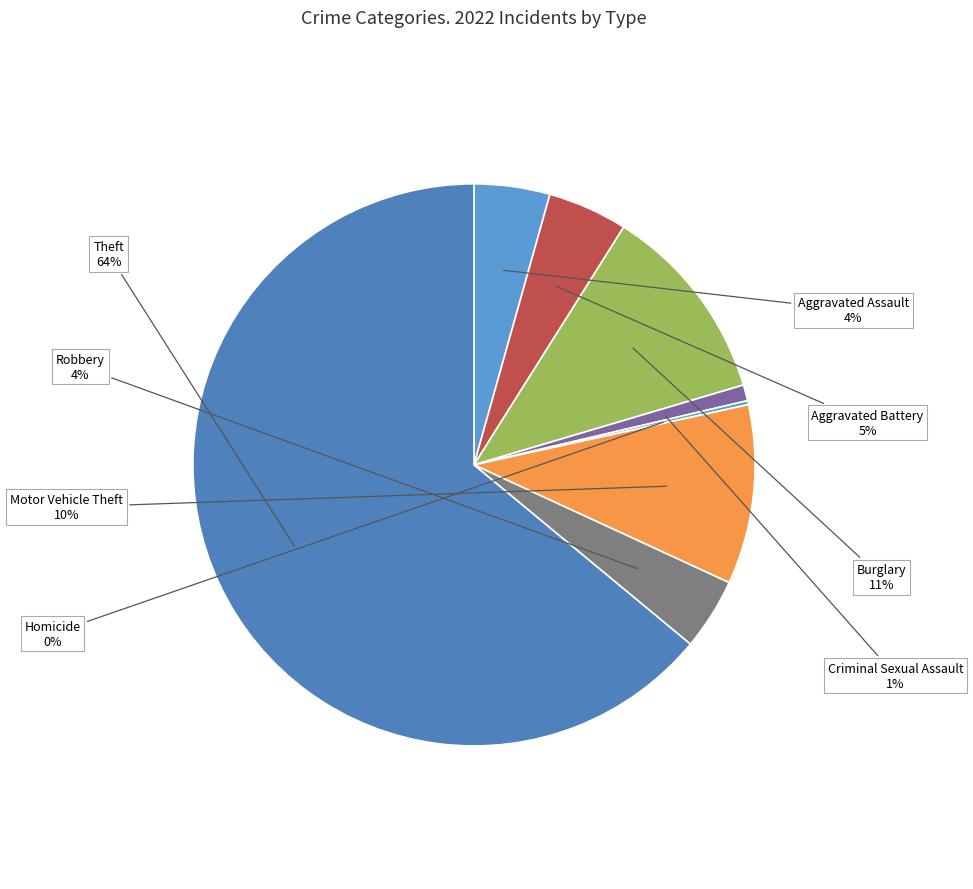

To the nearest percent, what percentage of the pie is Burglary?

11%